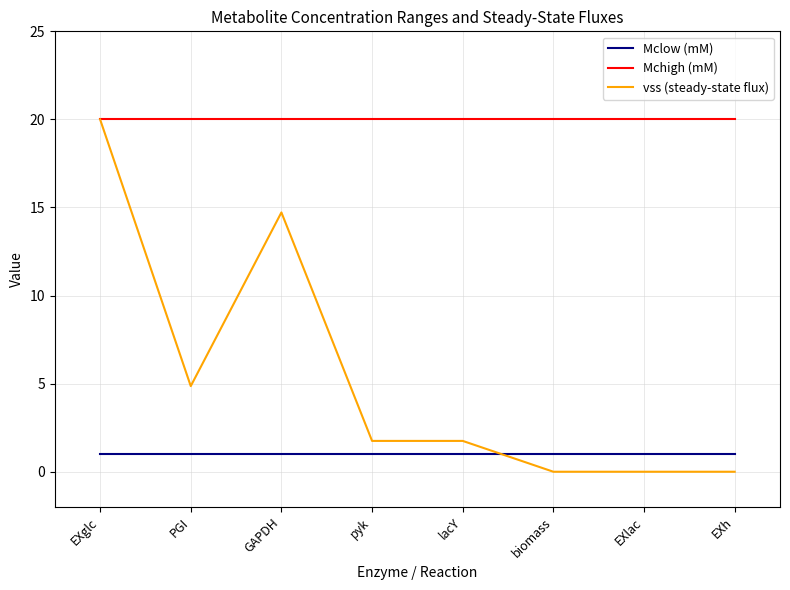

Which series changed the most between GAPDH and lacY?

vss (steady-state flux)